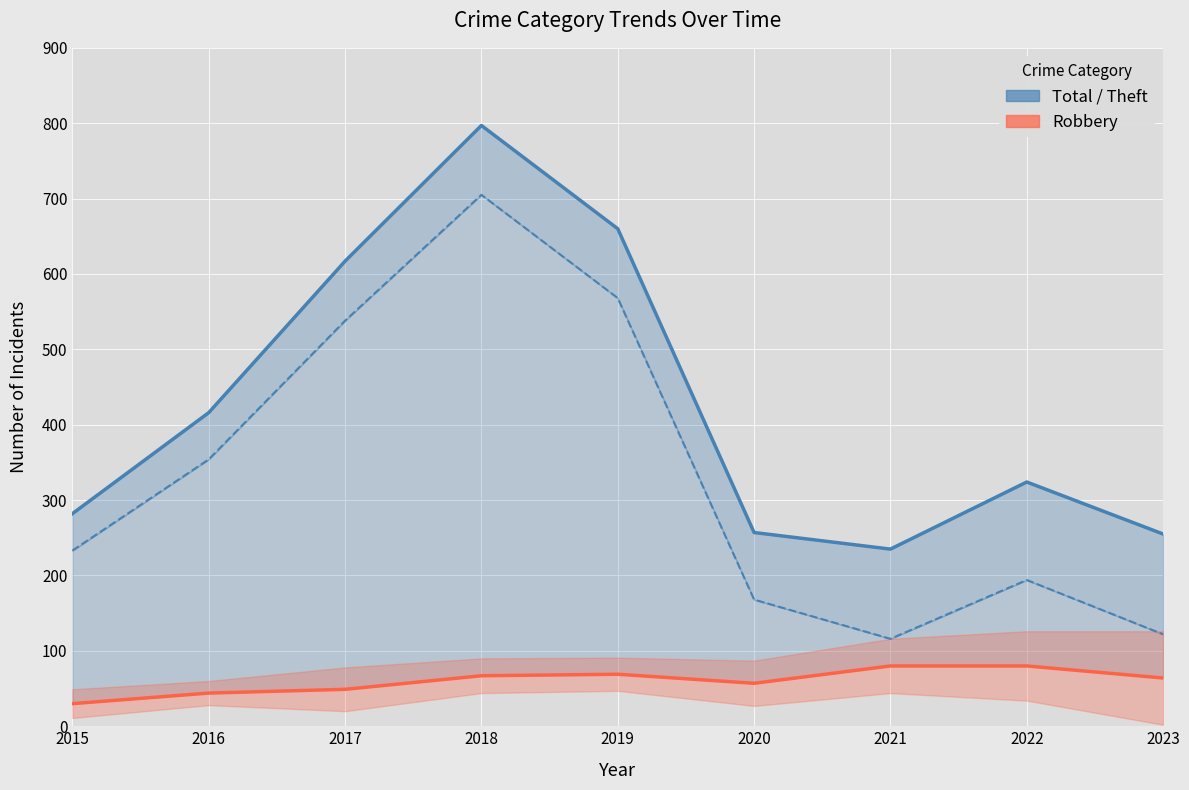

What is the difference between the highest and lowest values at 2017?

568